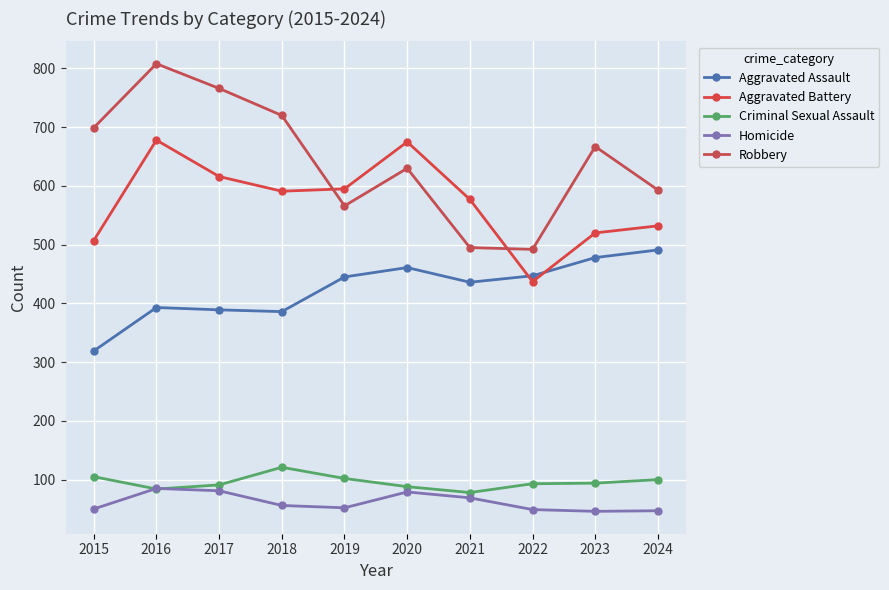

What is the total value across all series at 2017?

1943